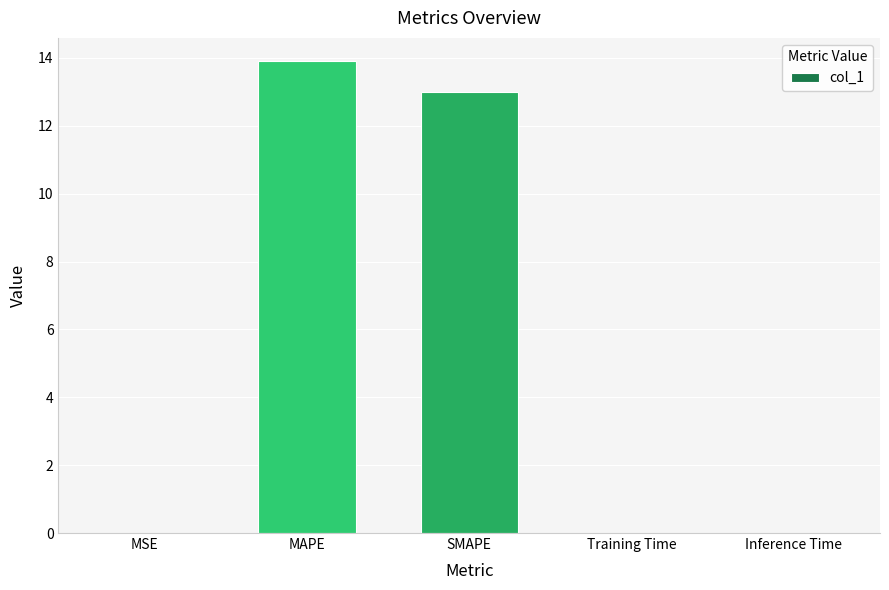

What is the sum of all values?

26.9